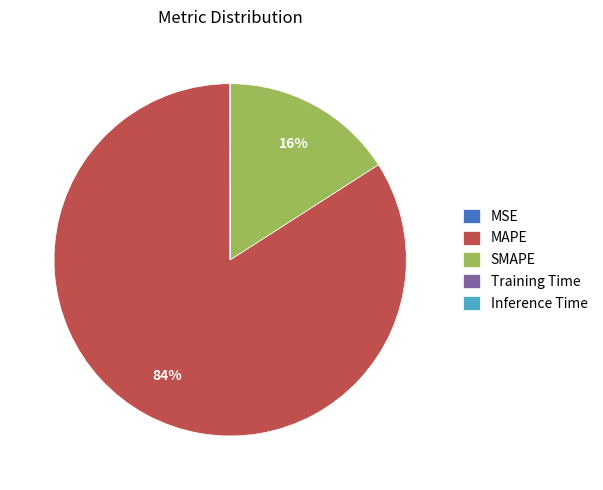

To the nearest percent, what is the difference between the largest and smallest slice percentages?

84%